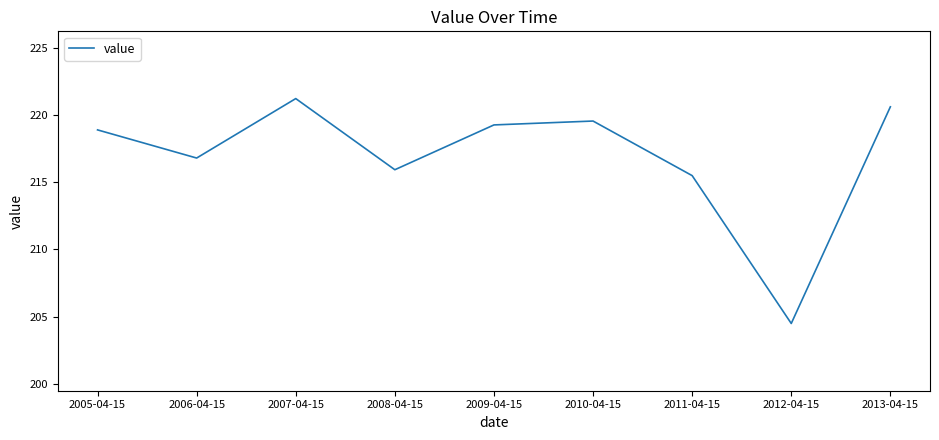

True or false: the data has more than 1 interior local peaks.

True